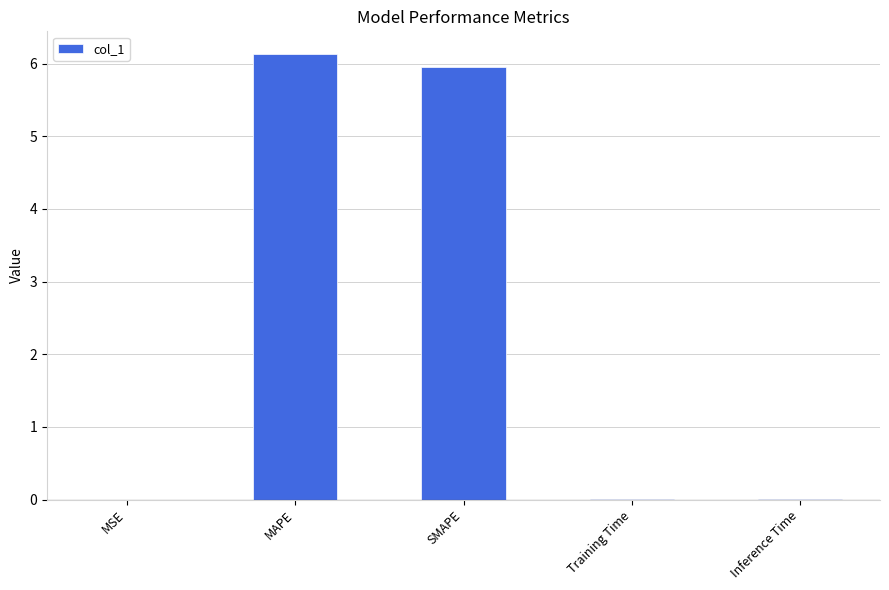

Which has a higher value, Inference Time or MAPE?

MAPE